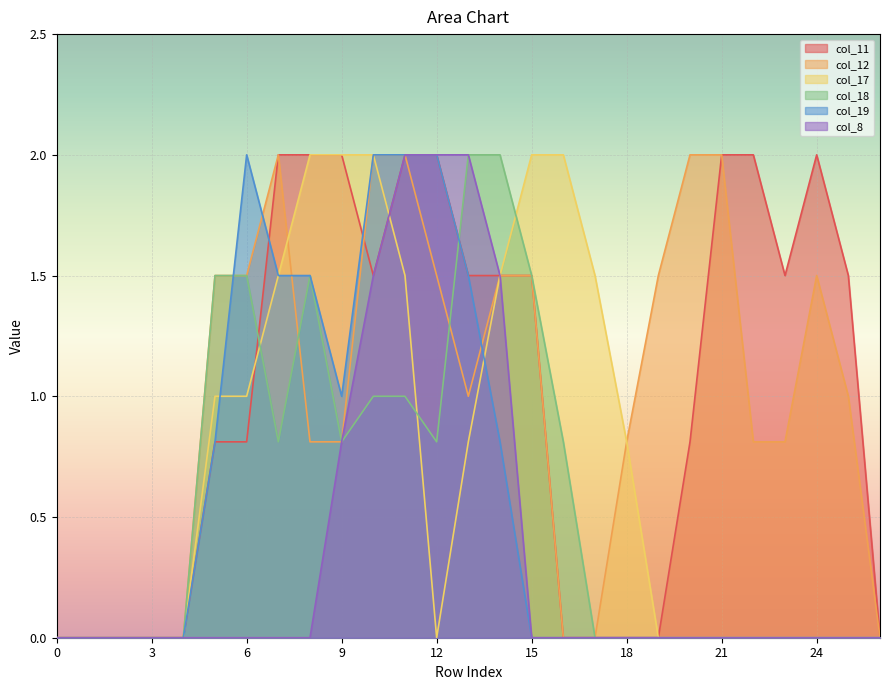

Where is col_11 nearest to the value 1?

5